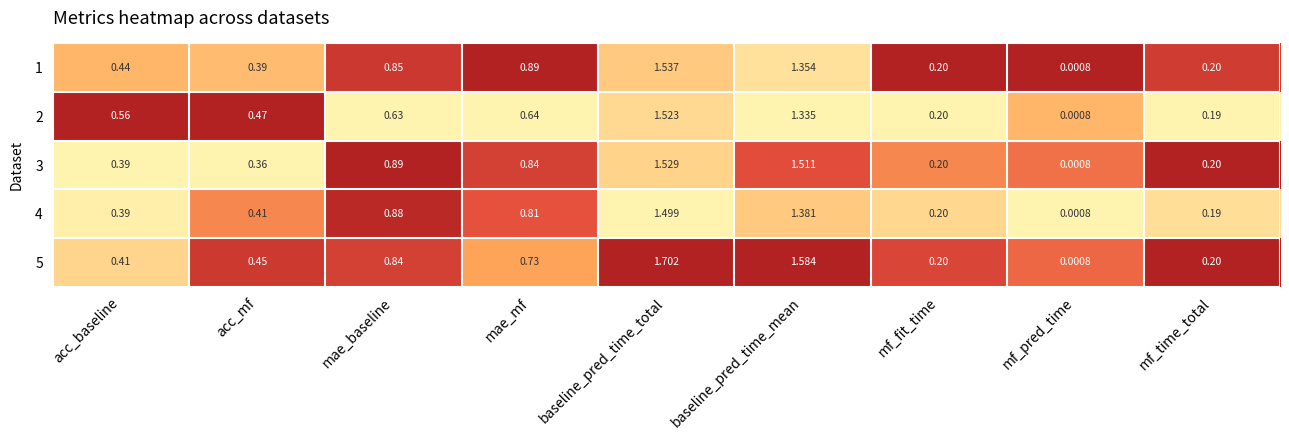

At baseline_pred_time_total, list the series in order from largest to smallest.

5, 1, 3, 2, 4